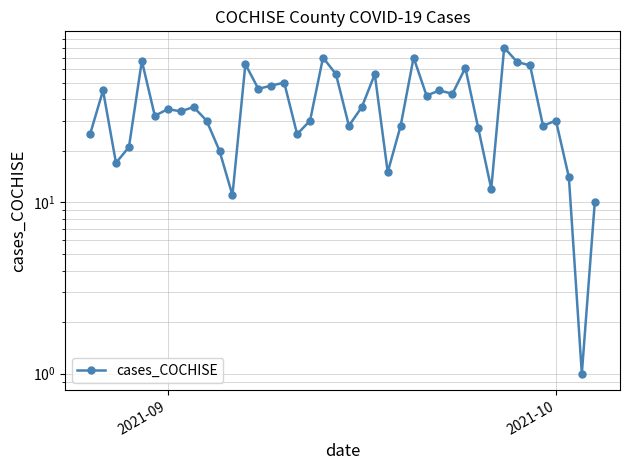

How many points are lower than both their immediate neighbors (excluding endpoints)?

13